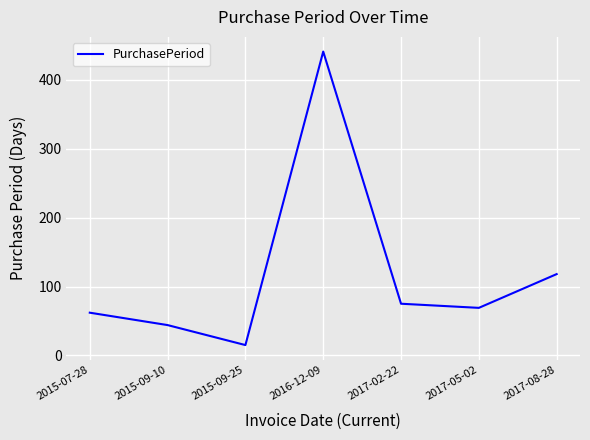

What is the difference between the maximum and minimum values?

426